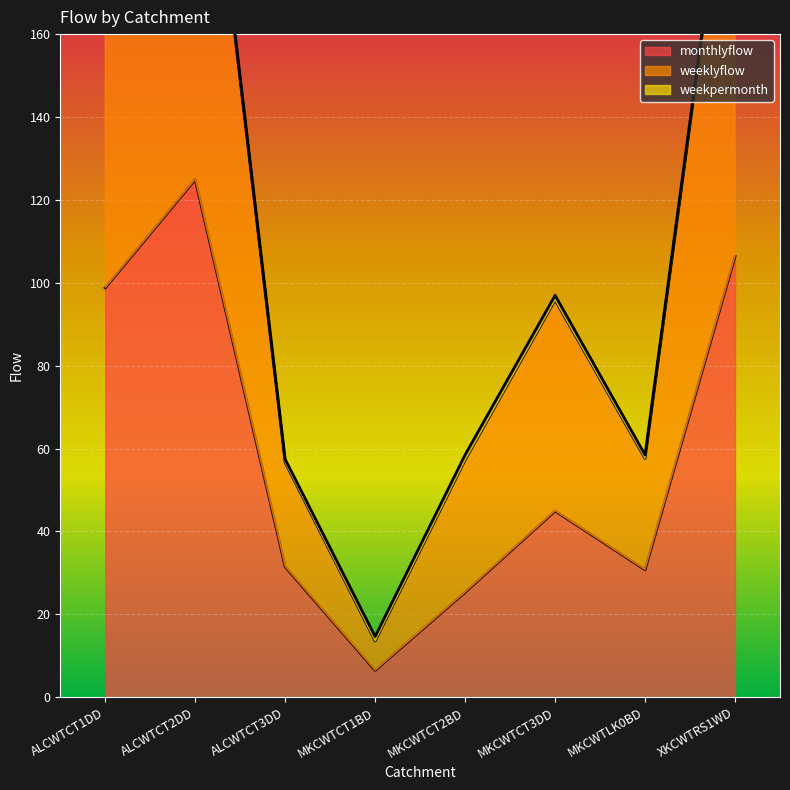

Which series has the largest total across all categories?

weeklyflow